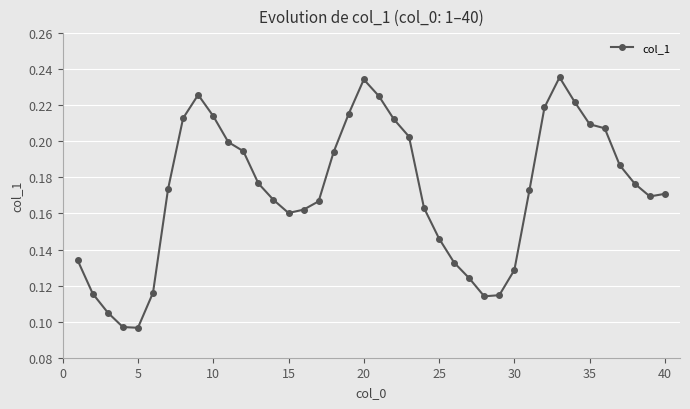

Count the values in the range 0 to 1.

40